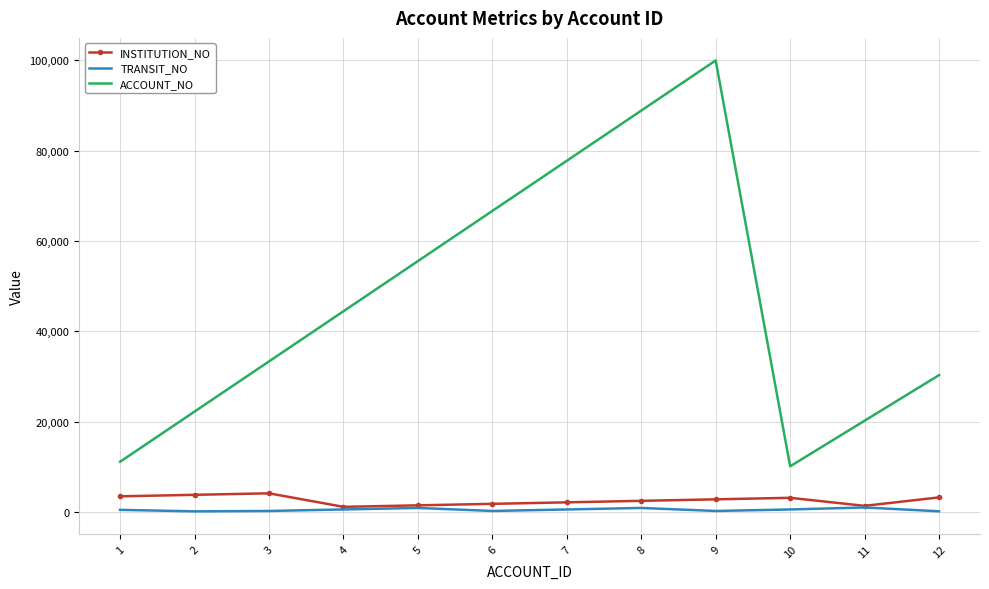

What is the difference between the maximum and minimum values in the ACCOUNT_NO series?

89898